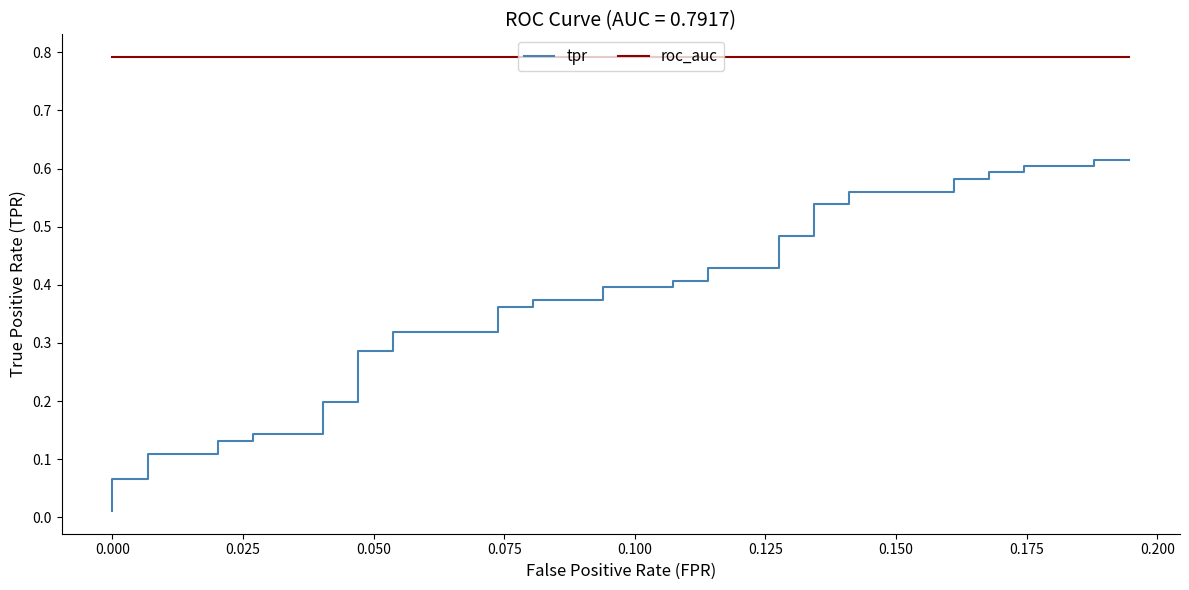

What is the greatest value displayed?

0.8